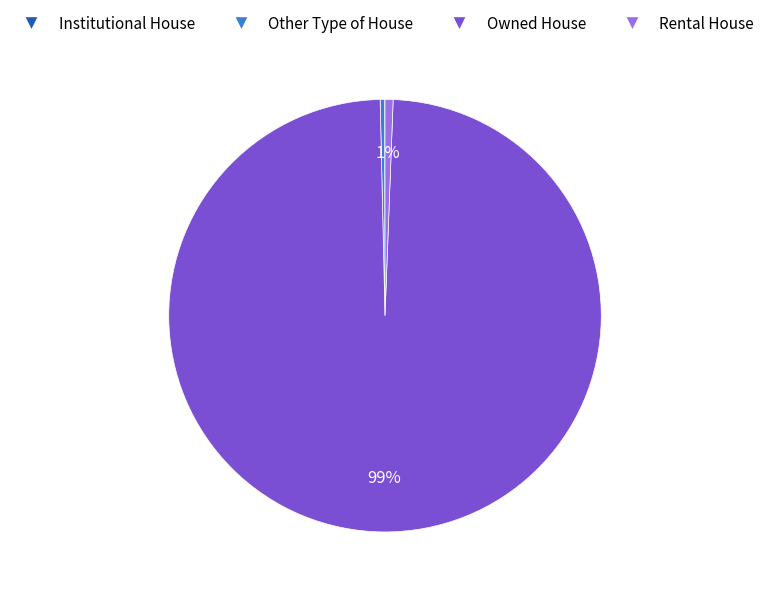

To the nearest percent, what is the average slice percentage?

25%